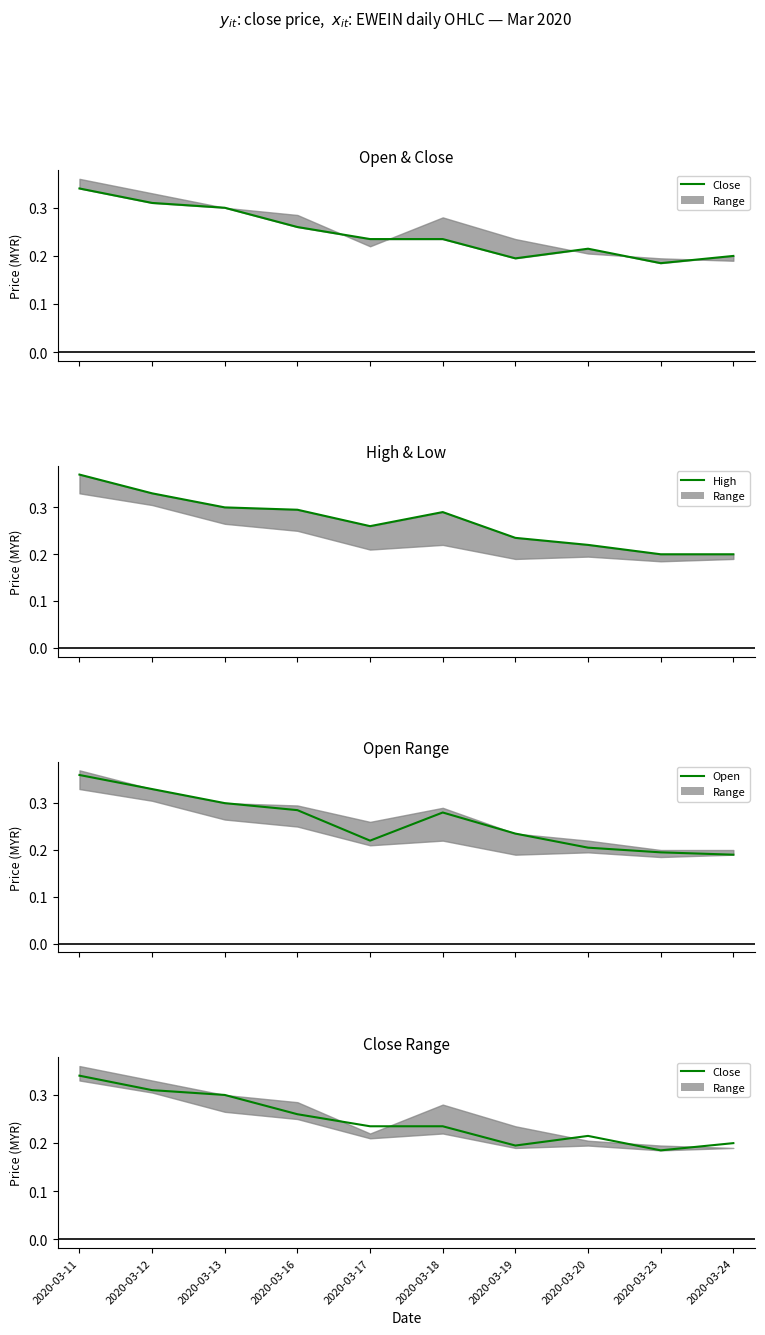

True or false: High and Open intersect in this chart.

False